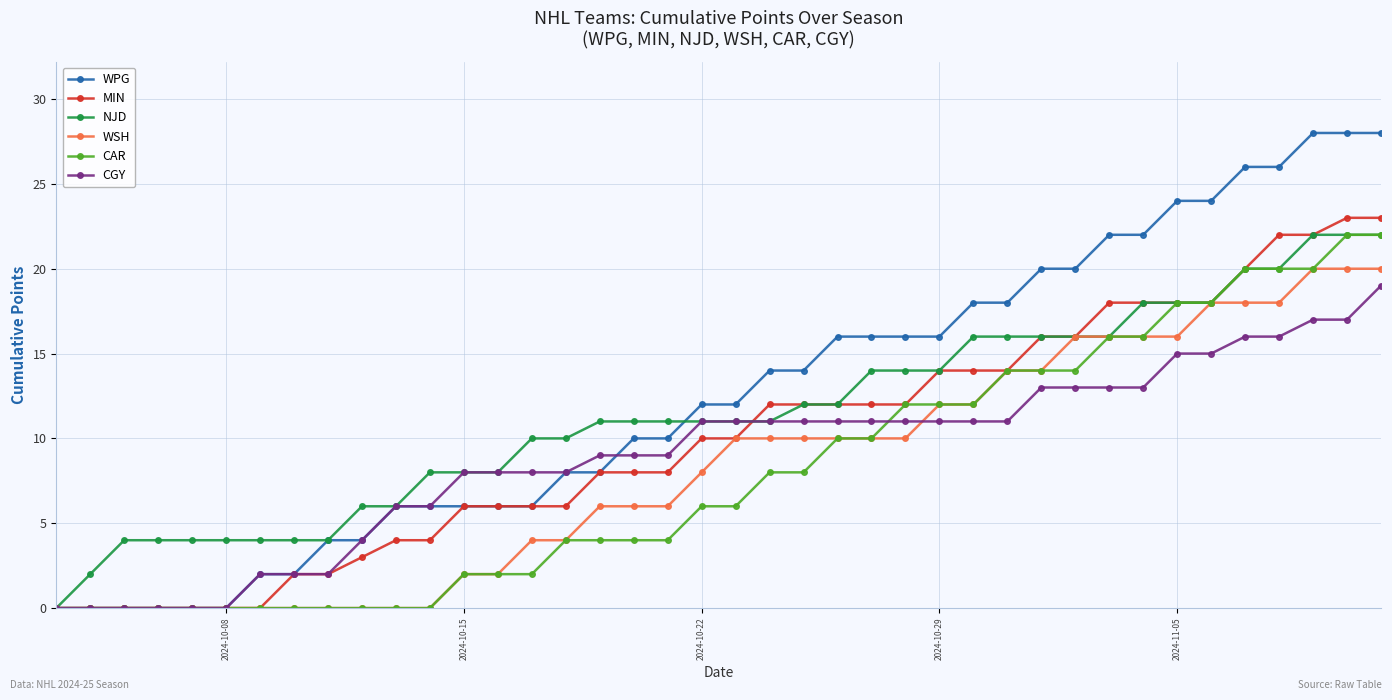

What is the highest value of the CGY series?

19